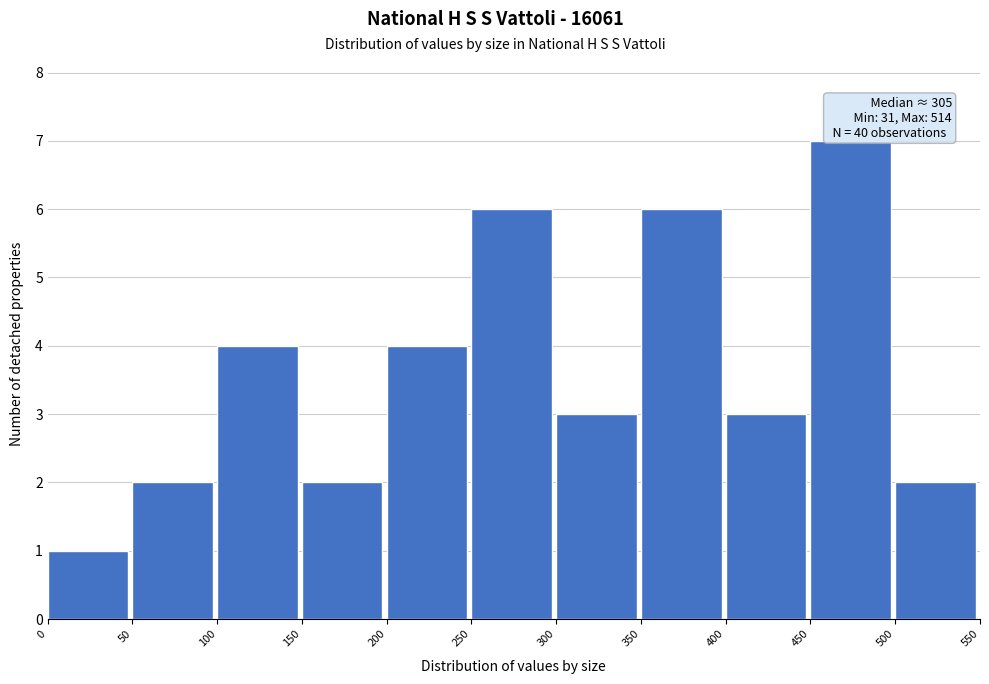

Which range on the x-axis has the tallest bar?

450 to 500